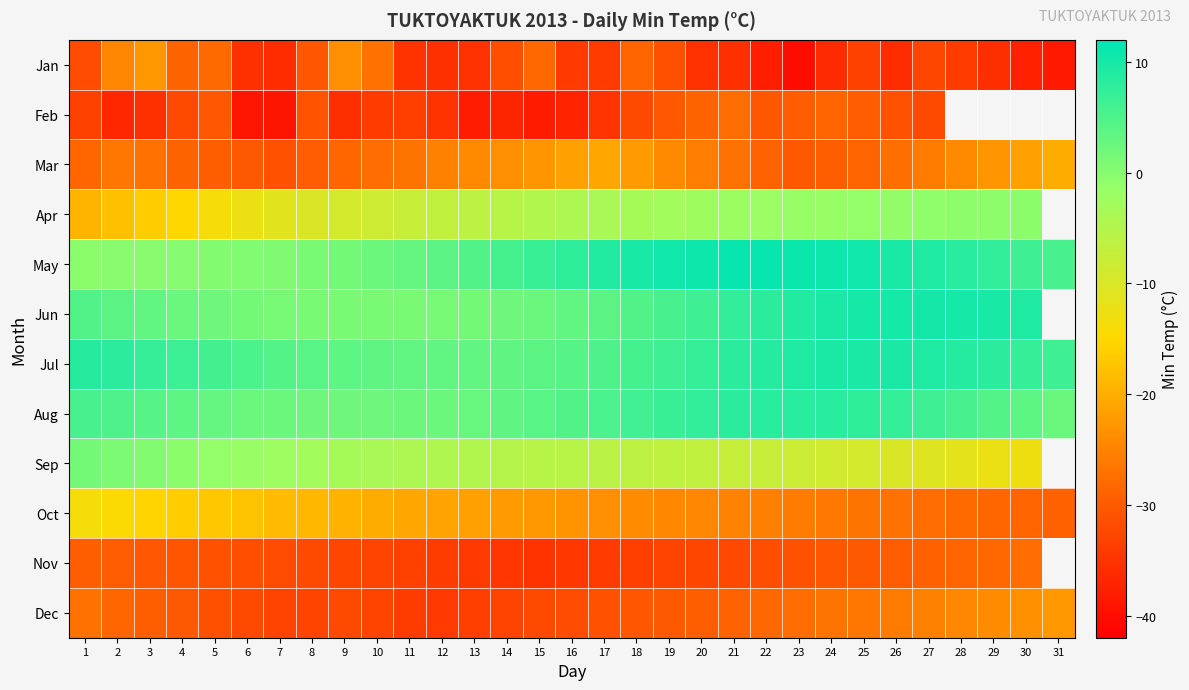

What is the smallest value displayed?

-40.2